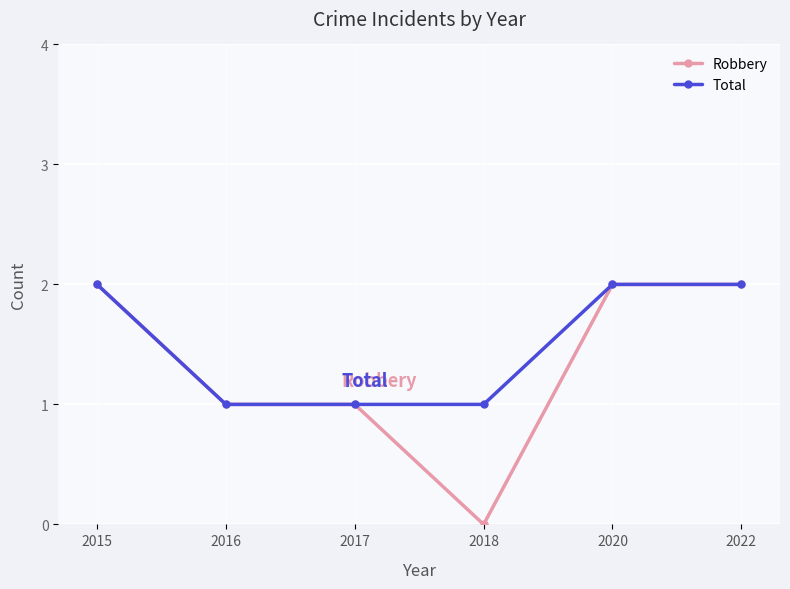

The value of Robbery at 2017 is 1. True or false?

True